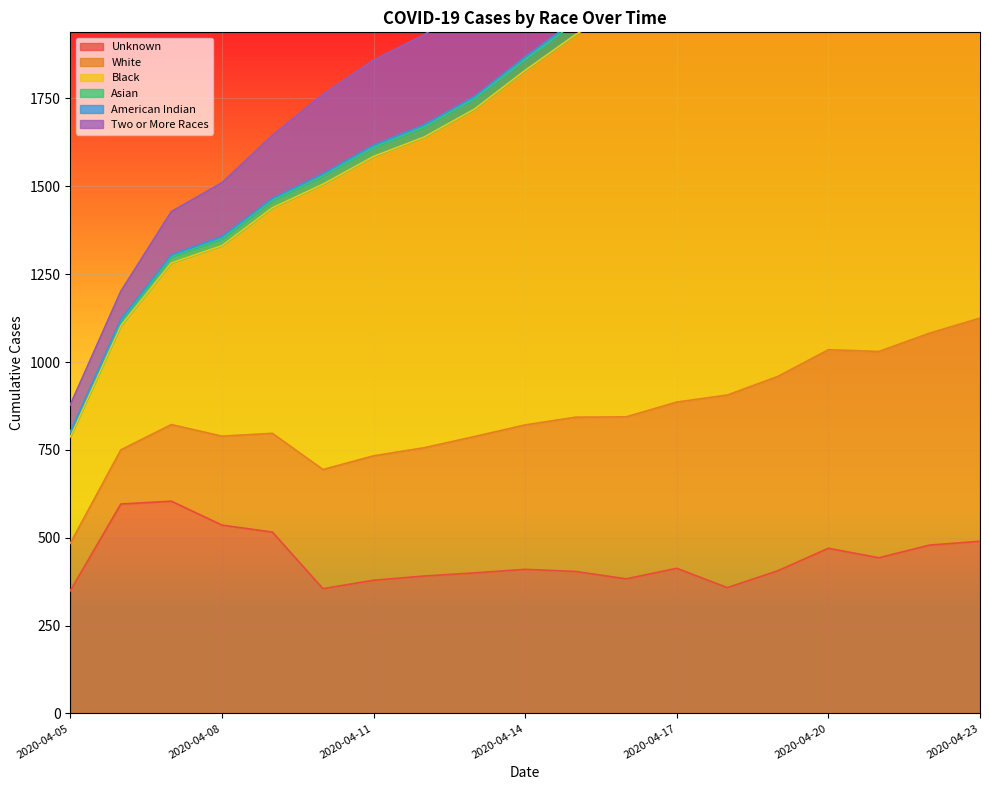

What is the maximum value for Unknown?

604